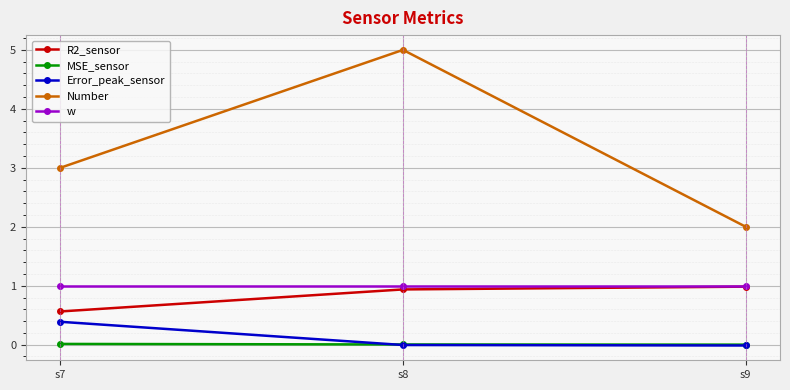

Does the chart have visible grid lines?

Yes